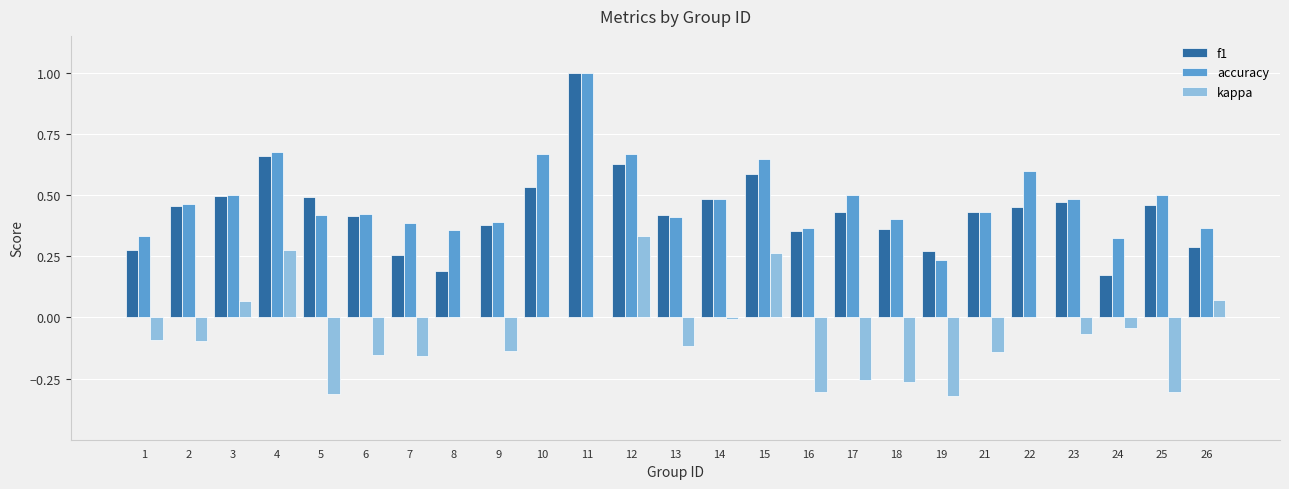

What is the total value across all series at 2?

0.8